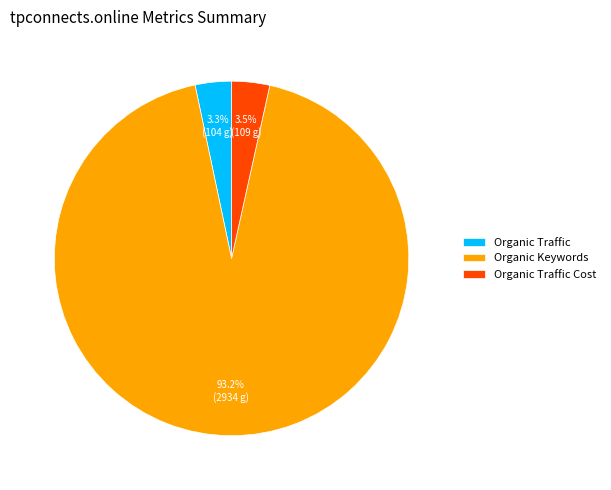

Which slice is the largest?

Organic Keywords